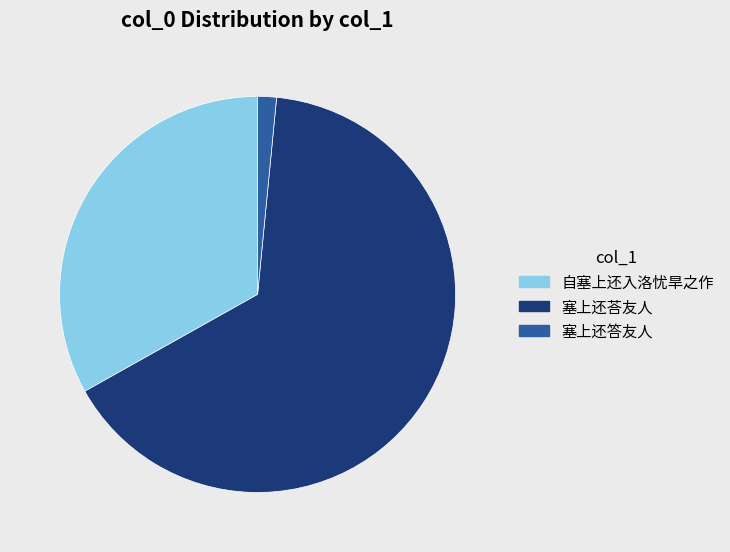

Is there a majority slice in this chart?

Yes